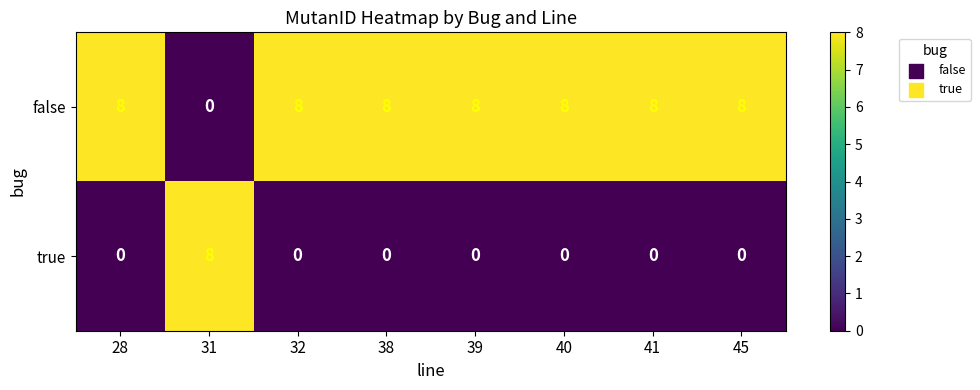

Reading right to left, list all the values displayed in this chart.

false: 45=8	41=8	40=8	39=8	38=8	32=8	31=0	28=8
true: 45=0	41=0	40=0	39=0	38=0	32=0	31=8	28=0